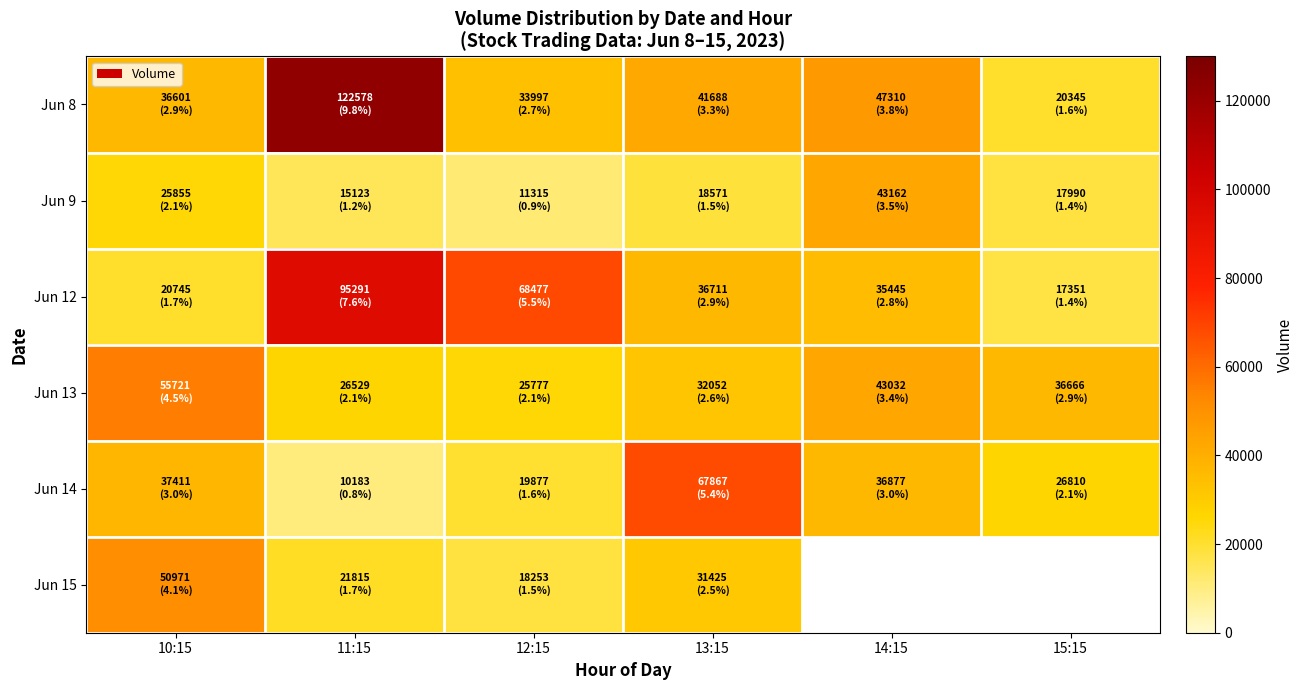

What is the total value across all series at 12:15?

177696.0